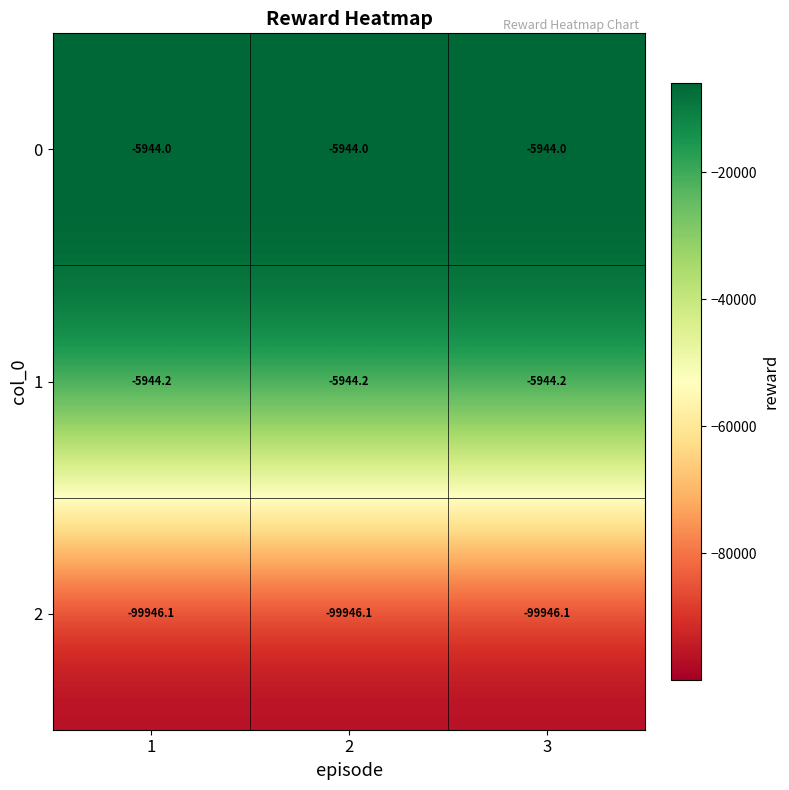

What is the greatest value displayed?

-5944.0